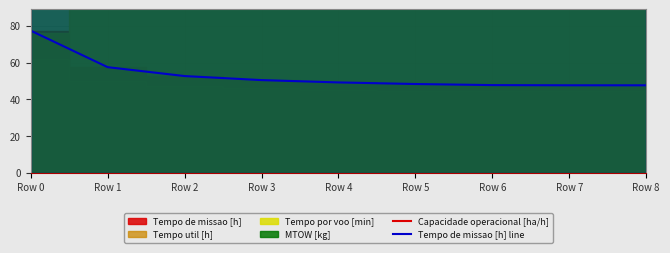

The Tempo de missao [h] line series shows 68.9 at Row 3. True or false?

False